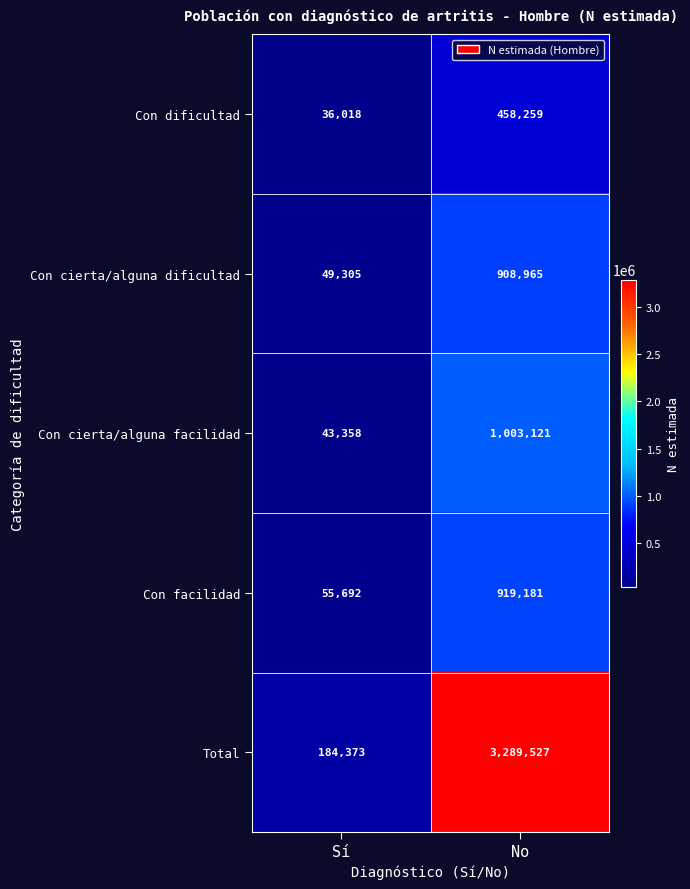

Reading left to right, list all the values displayed in this chart.

Con dificultad: Sí=36018	No=458259
Con cierta/alguna dificultad: Sí=49305	No=908965
Con cierta/alguna facilidad: Sí=43358	No=1003121
Con facilidad: Sí=55692	No=919181
Total: Sí=184373	No=3289527